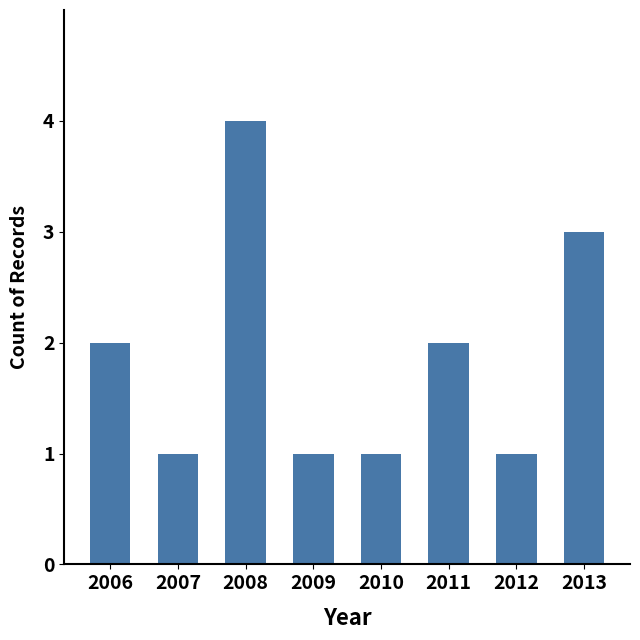

True or false: the data shows 2 at 2012.

False